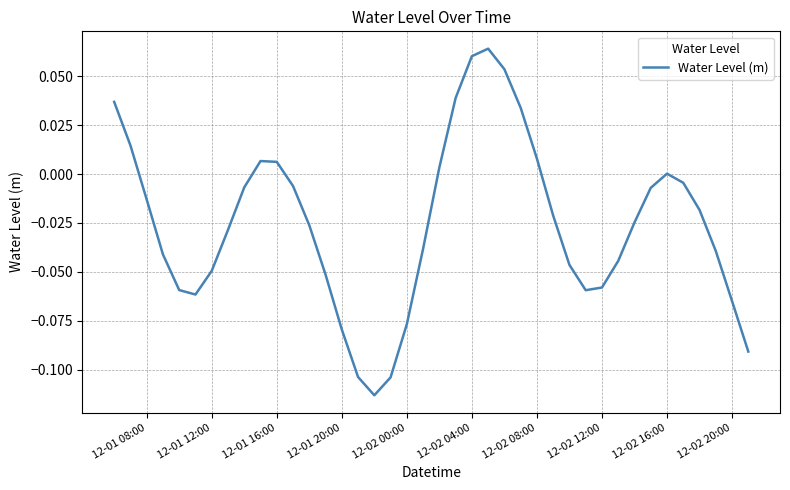

What is the sum of all values?

-1.0